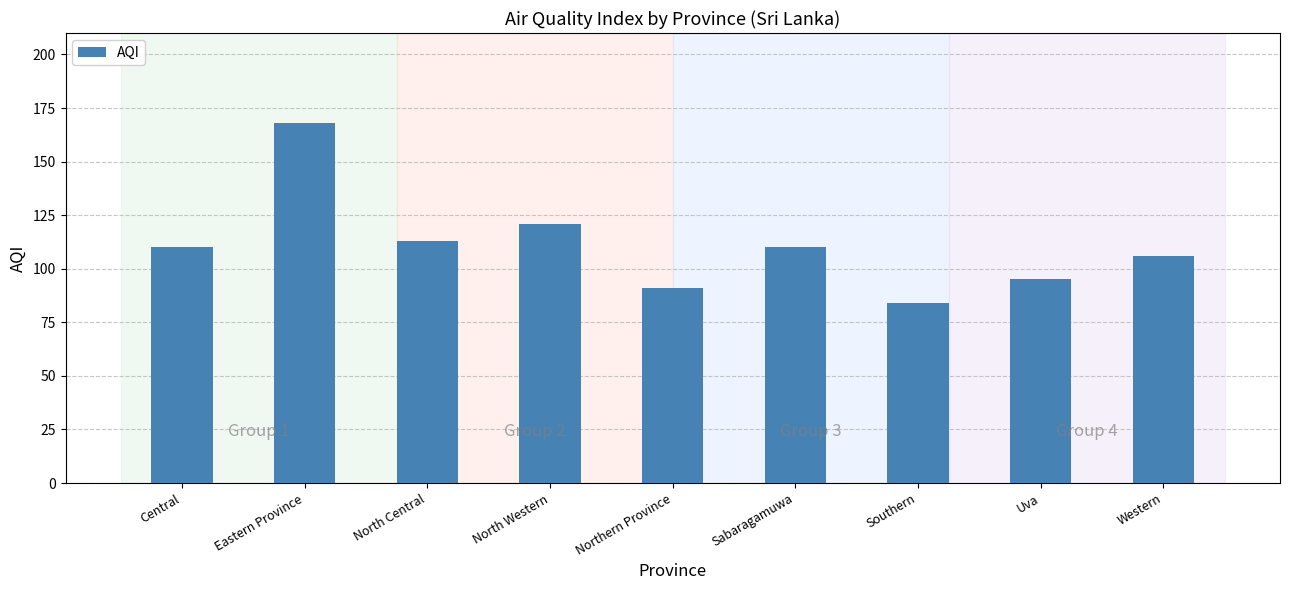

What is the change in value from Eastern Province to North Central?

-55